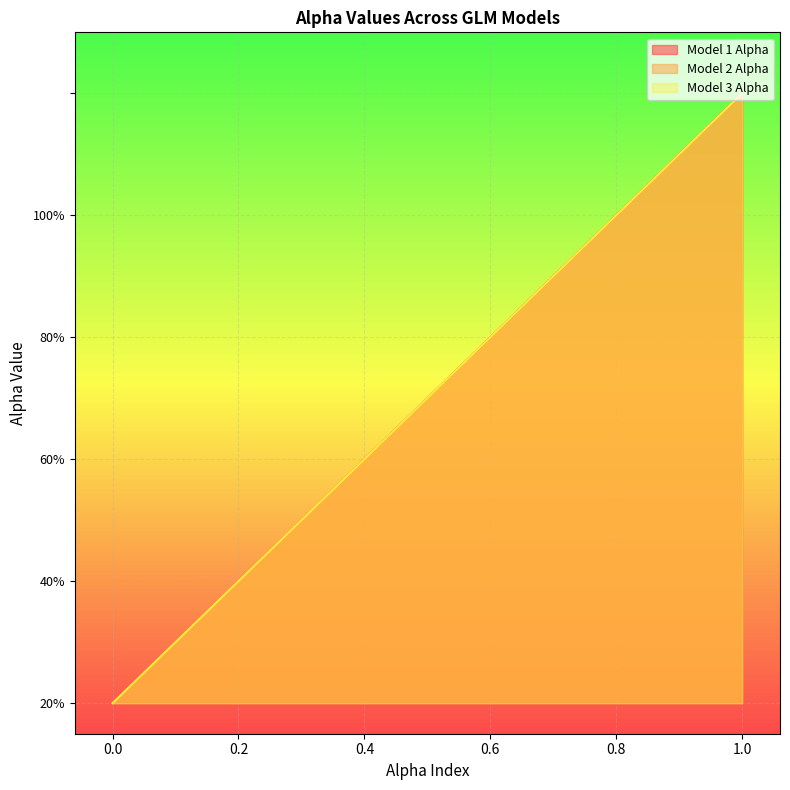

True or false: Model 3 Alpha and Model 1 Alpha intersect in this chart.

False